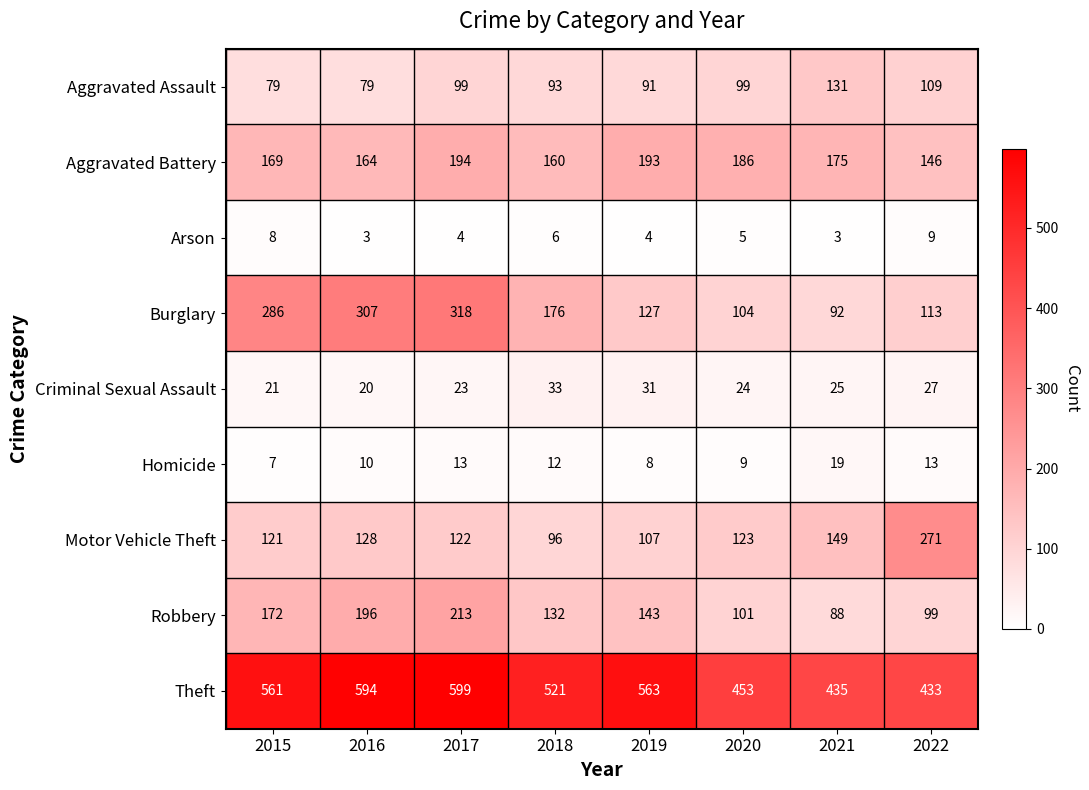

Between 2015 and 2020, which series saw the biggest shift?

Burglary